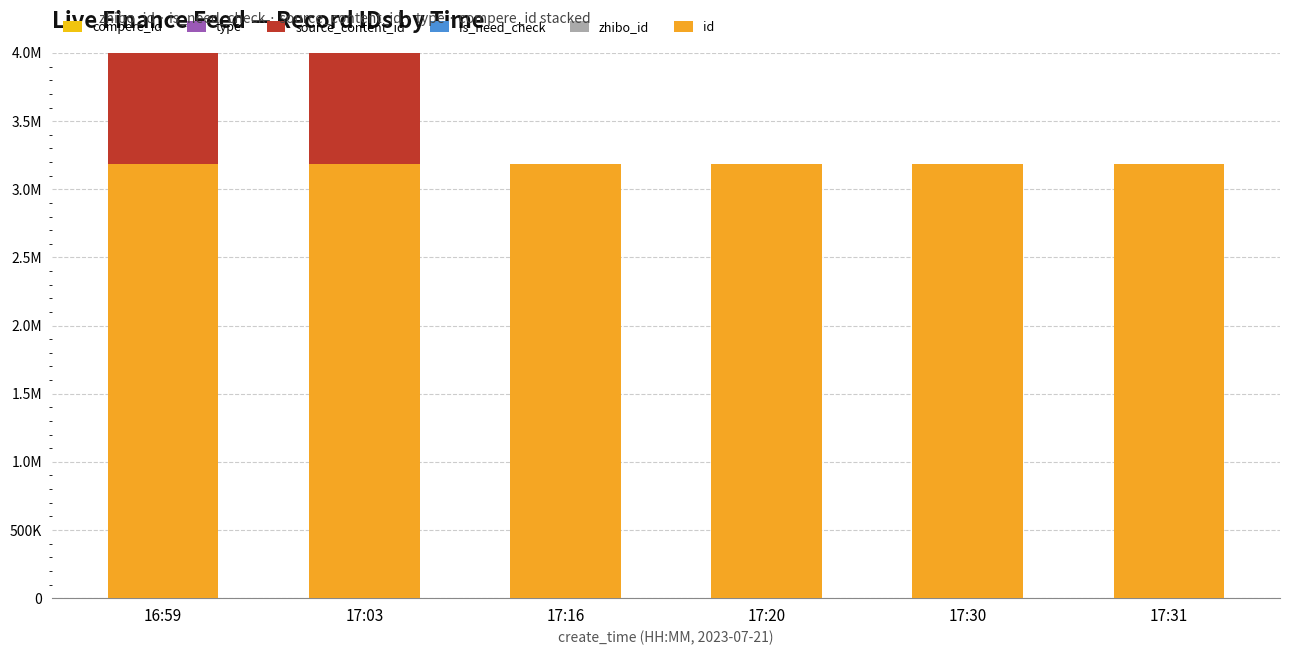

The value of zhibo_id at 16:59 is 248. True or false?

False